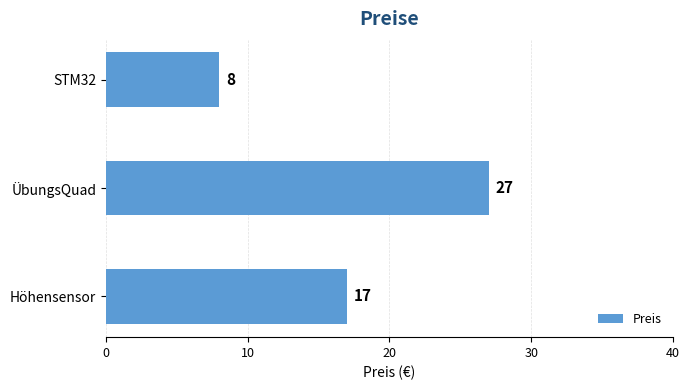

What is the smallest value displayed?

8